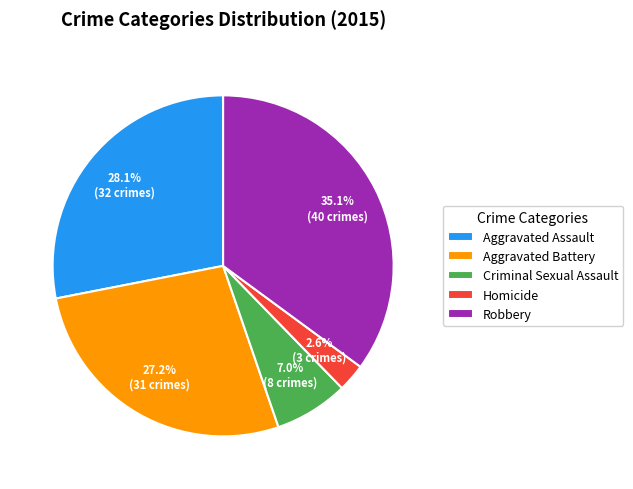

Is it true that Criminal Sexual Assault is 16% of the pie?

False